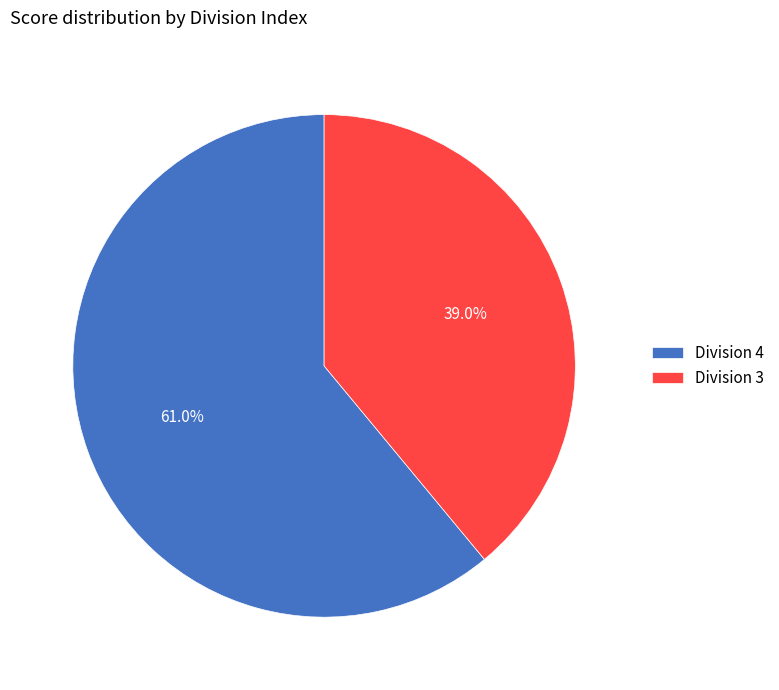

Rank the categories by value from highest to lowest.

Division 4, Division 3